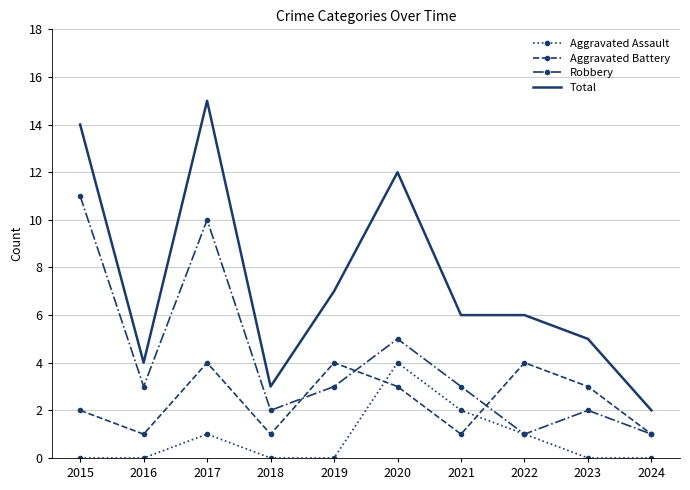

What is the difference between the second highest and second lowest values in the Aggravated Assault series?

2